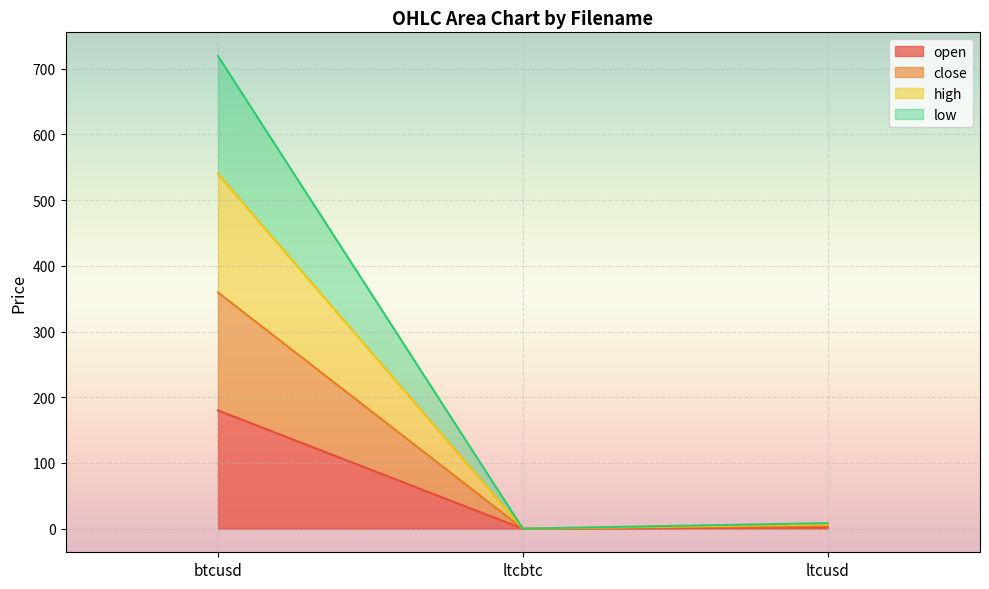

What are all the series names shown in the legend?

open, close, high, low